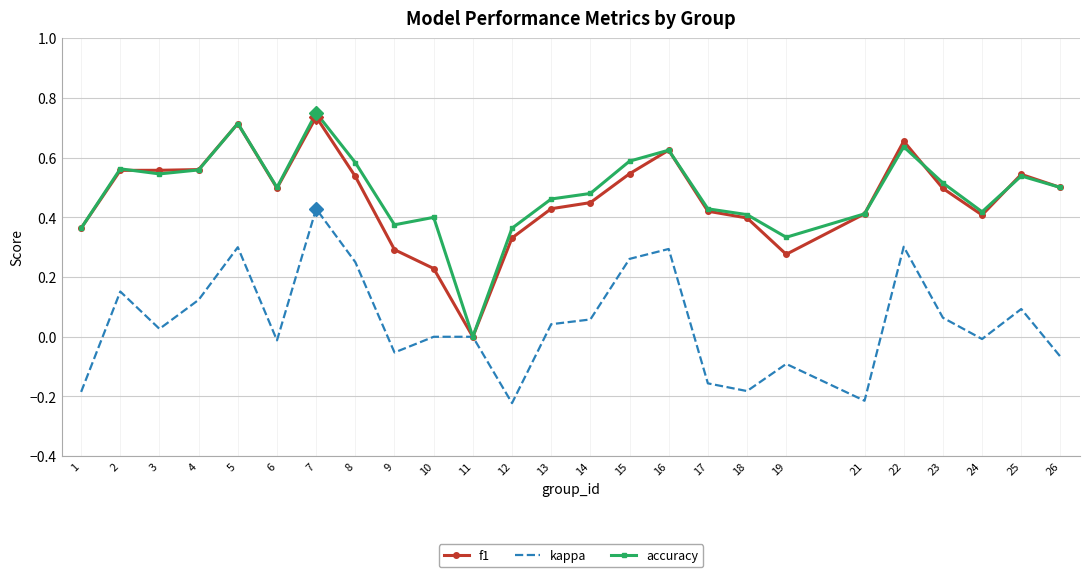

At which category is the sum across all series the highest?

7